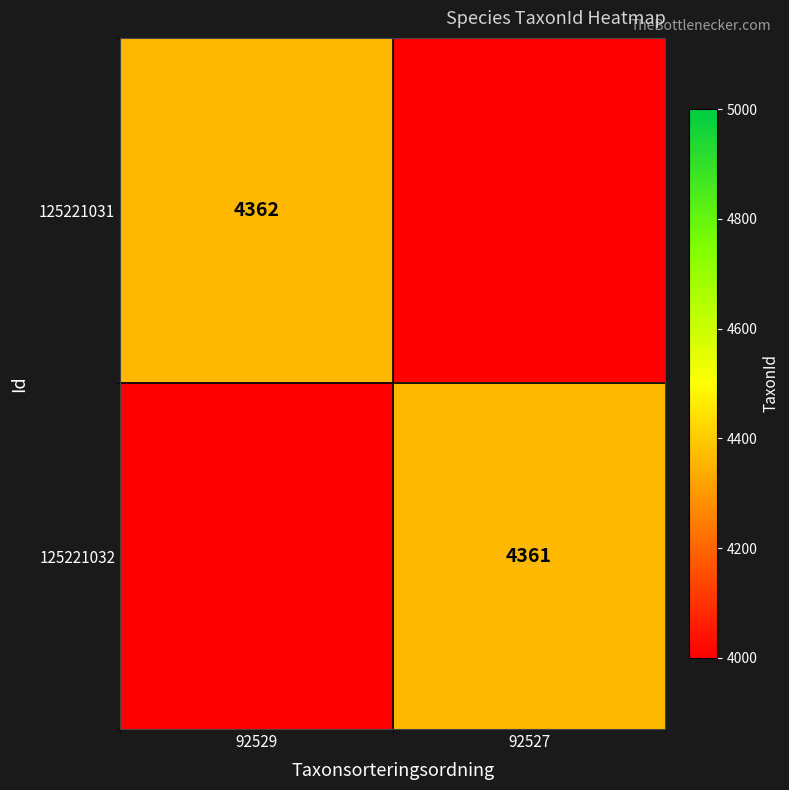

At how many categories does at least one series exceed 540?

2